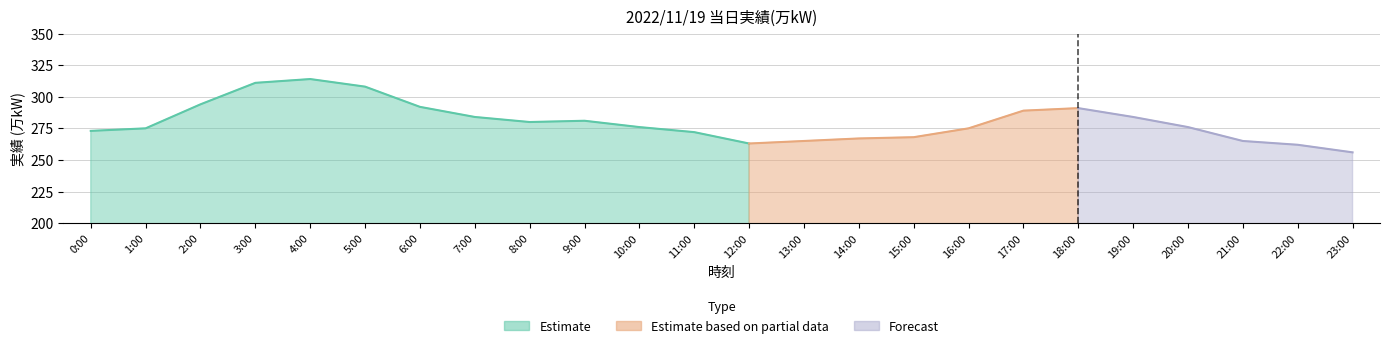

Rank the categories by value from highest to lowest.

4:00, 3:00, 5:00, 2:00, 6:00, 18:00, 17:00, 7:00, 19:00, 9:00, 8:00, 10:00, 20:00, 1:00, 16:00, 0:00, 11:00, 15:00, 14:00, 13:00, 21:00, 12:00, 22:00, 23:00